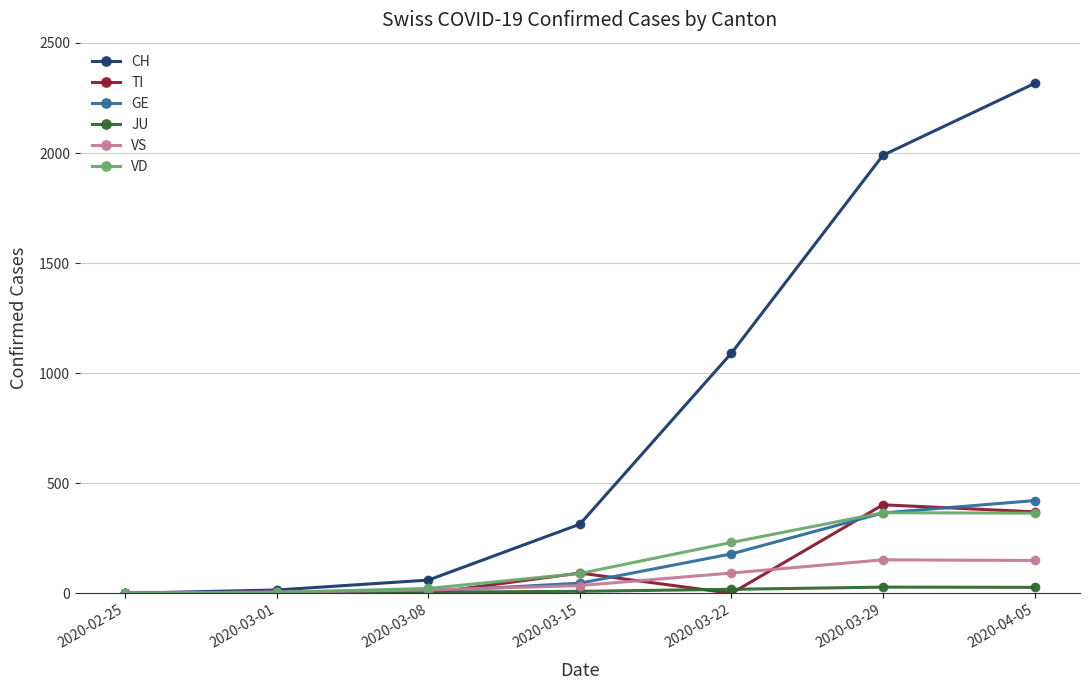

Which category has the highest value across all series?

2020-04-05